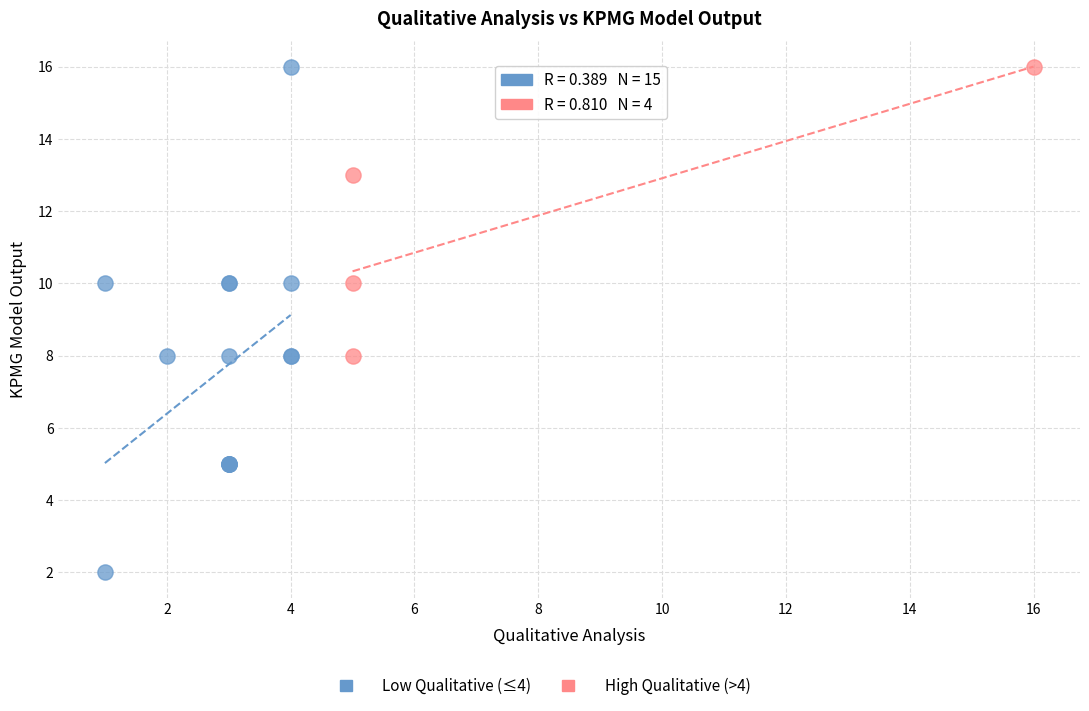

Which series has the widest spread of Y values?

Low Qualitative (≤4)